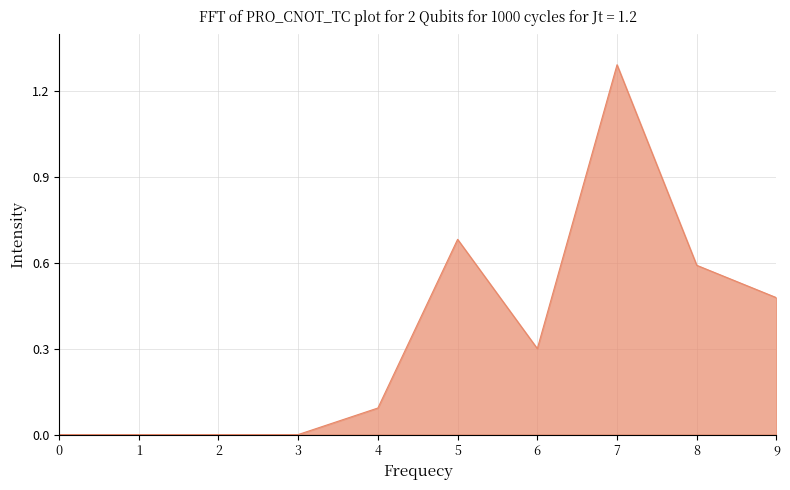

True or false: the data shows -0.6 at 0.

False